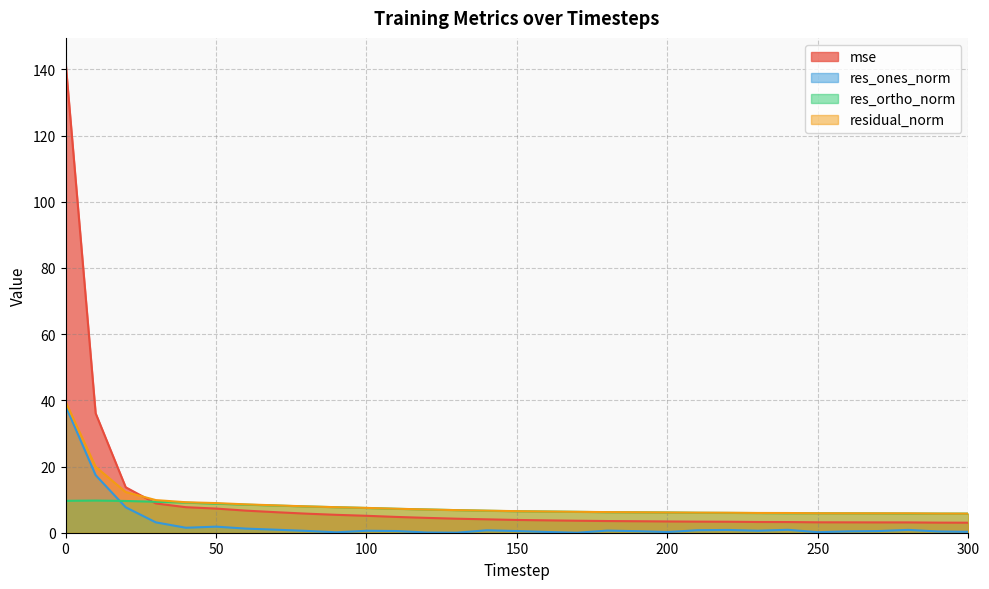

List the labels in order of res_ones_norm value, smallest first.

170, 130, 120, 90, 250, 200, 160, 300, 290, 260, 190, 270, 150, 110, 80, 100, 230, 180, 140, 210, 220, 280, 240, 70, 60, 40, 50, 30, 20, 10, 0